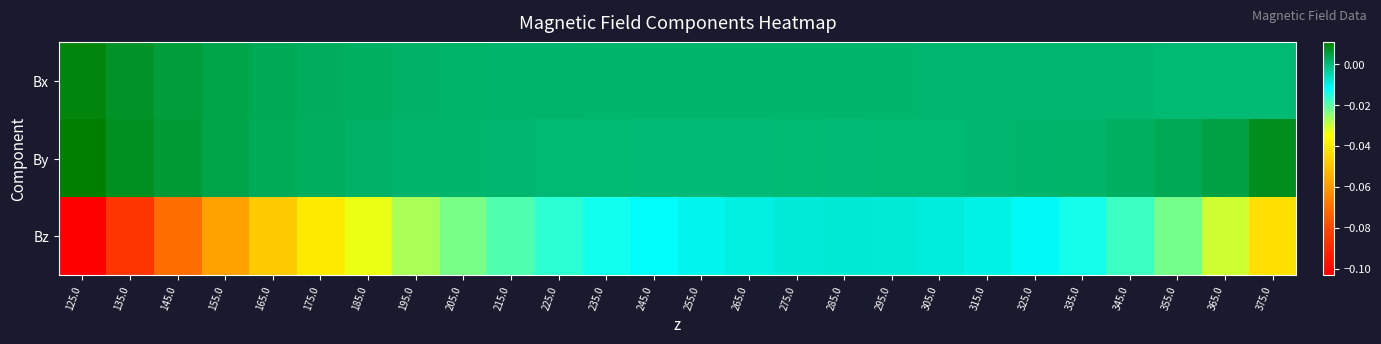

Reading right to left, what are all the values shown in this chart?

Bx: 375.0=0.0	365.0=0.0	355.0=0.0	345.0=0.0	335.0=0.0	325.0=0.0	315.0=0.0	305.0=0.0	295.0=0.0	285.0=0.0	275.0=0.0	265.0=0.0	255.0=0.0	245.0=0.0	235.0=0.0	225.0=0.0	215.0=0.0	205.0=0.0	195.0=0.0	185.0=0.0	175.0=0.0	165.0=0.0	155.0=0.0	145.0=0.0	135.0=0.0	125.0=0.0
By: 375.0=0.0	365.0=0.0	355.0=0.0	345.0=0.0	335.0=0.0	325.0=0.0	315.0=0.0	305.0=0.0	295.0=0.0	285.0=0.0	275.0=0.0	265.0=0.0	255.0=0.0	245.0=0.0	235.0=0.0	225.0=0.0	215.0=0.0	205.0=0.0	195.0=0.0	185.0=0.0	175.0=0.0	165.0=0.0	155.0=0.0	145.0=0.0	135.0=0.0	125.0=0.0
Bz: 375.0=-0.0	365.0=-0.0	355.0=-0.0	345.0=-0.0	335.0=-0.0	325.0=-0.0	315.0=-0.0	305.0=-0.0	295.0=-0.0	285.0=-0.0	275.0=-0.0	265.0=-0.0	255.0=-0.0	245.0=-0.0	235.0=-0.0	225.0=-0.0	215.0=-0.0	205.0=-0.0	195.0=-0.0	185.0=-0.0	175.0=-0.0	165.0=-0.0	155.0=-0.1	145.0=-0.1	135.0=-0.1	125.0=-0.1